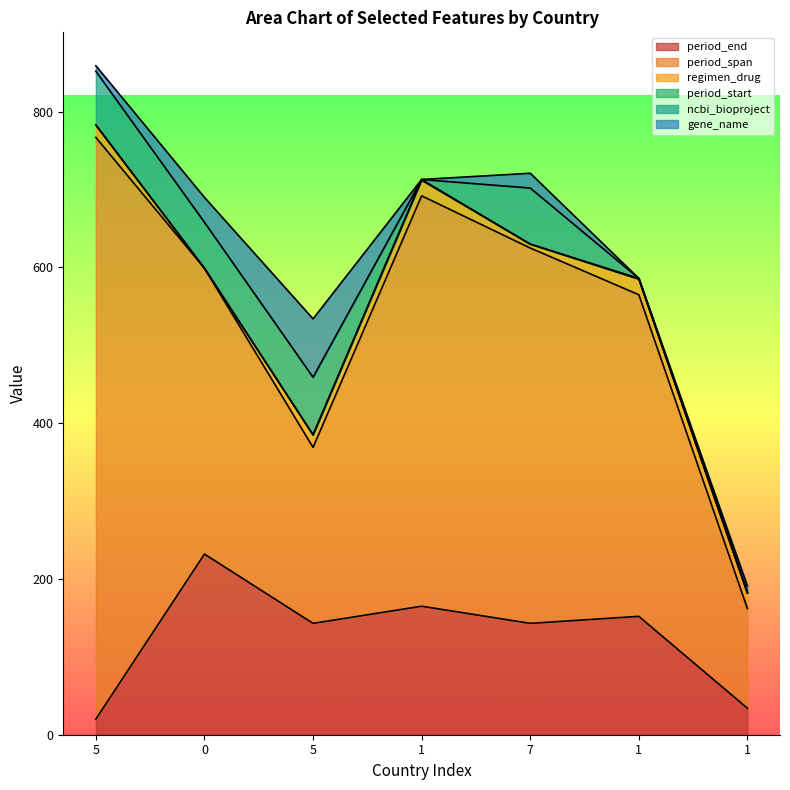

True or false: gene_name has more than 1 interior local peaks.

True